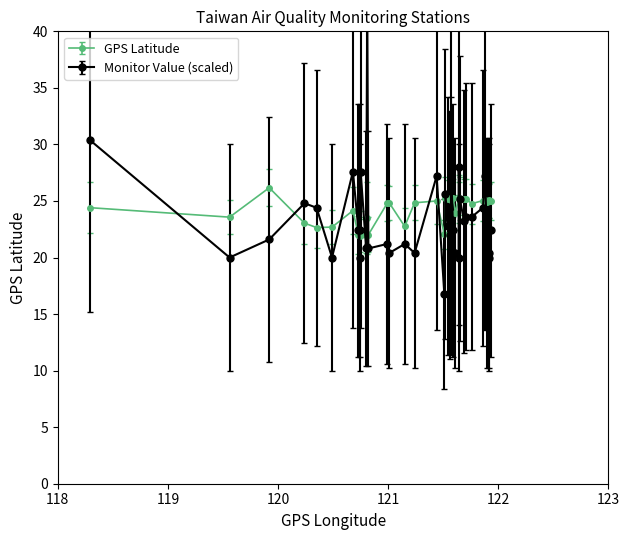

How many data points in GPS_lat are above 24?

25